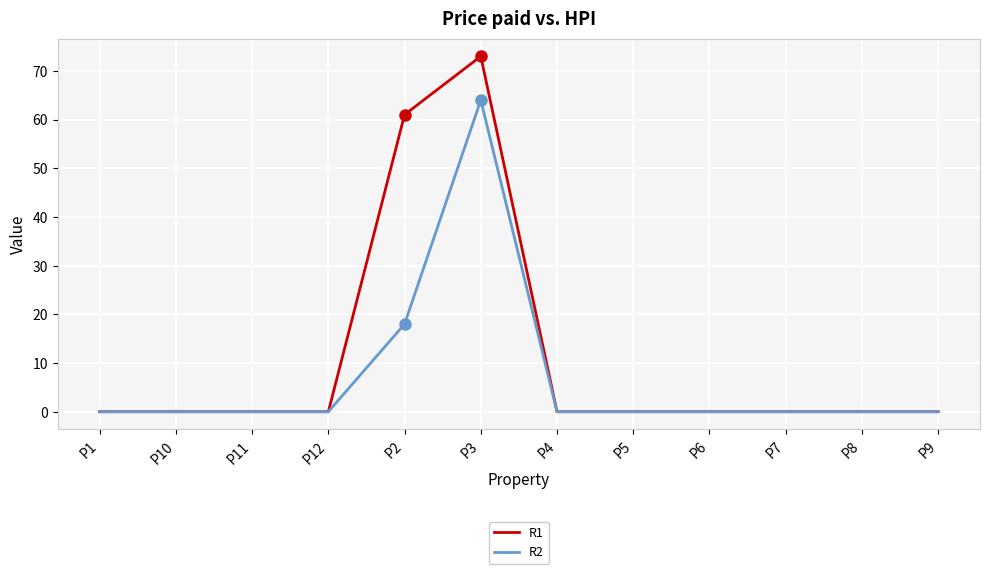

Count the number of data series in this chart.

2